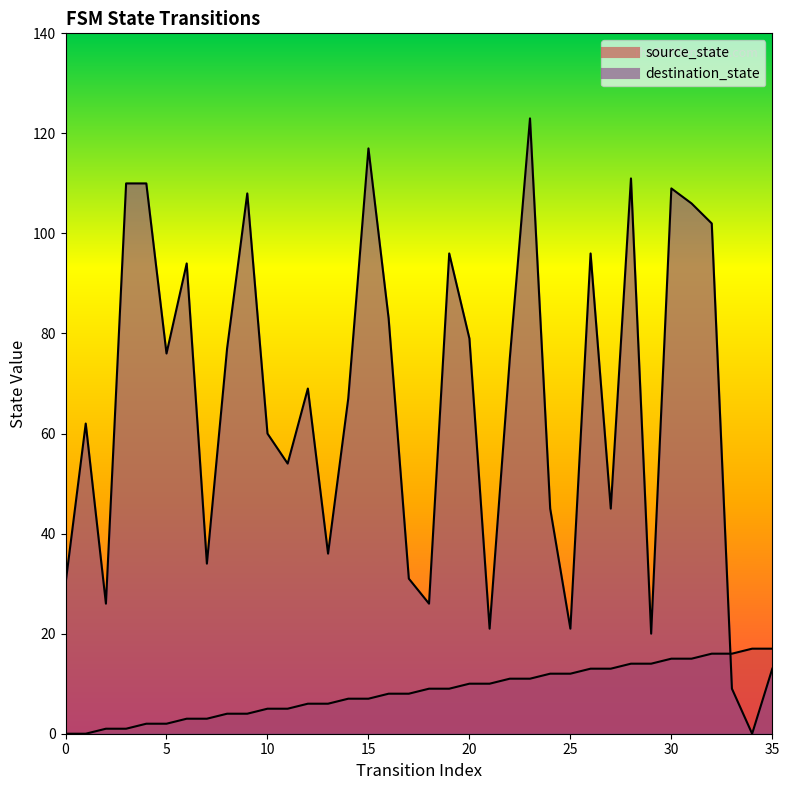

Between which two adjacent categories do destination_state and source_state first intersect?

32 and 33